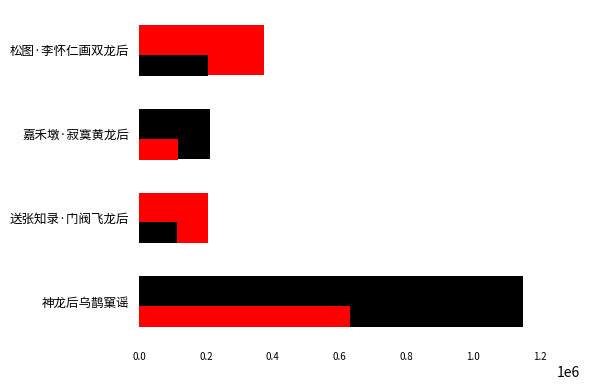

How many distinct data groups are displayed?

2